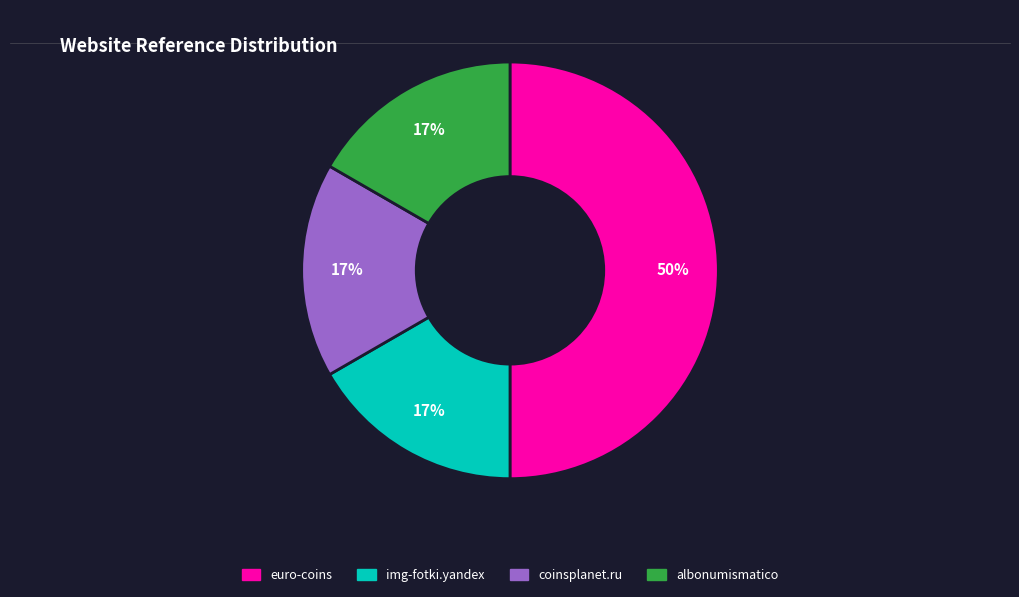

Is it true that albonumismatico is 17% of the pie?

True